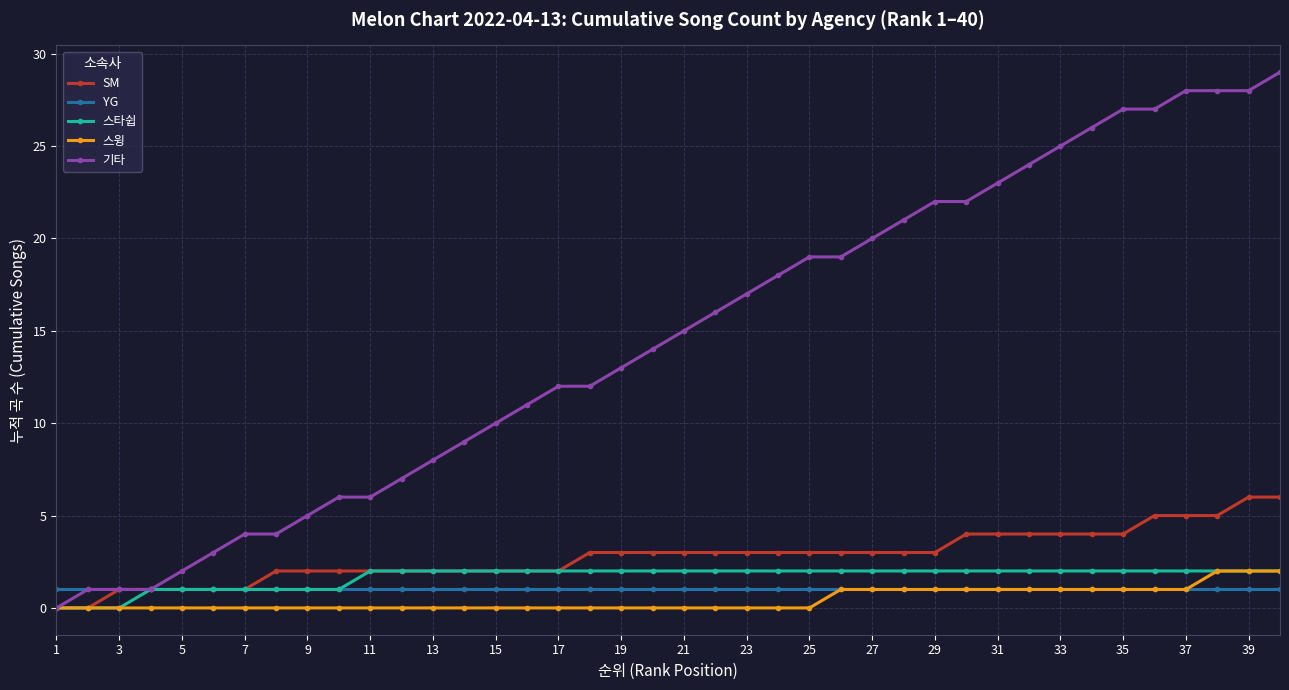

What is the maximum value shown in the chart?

29